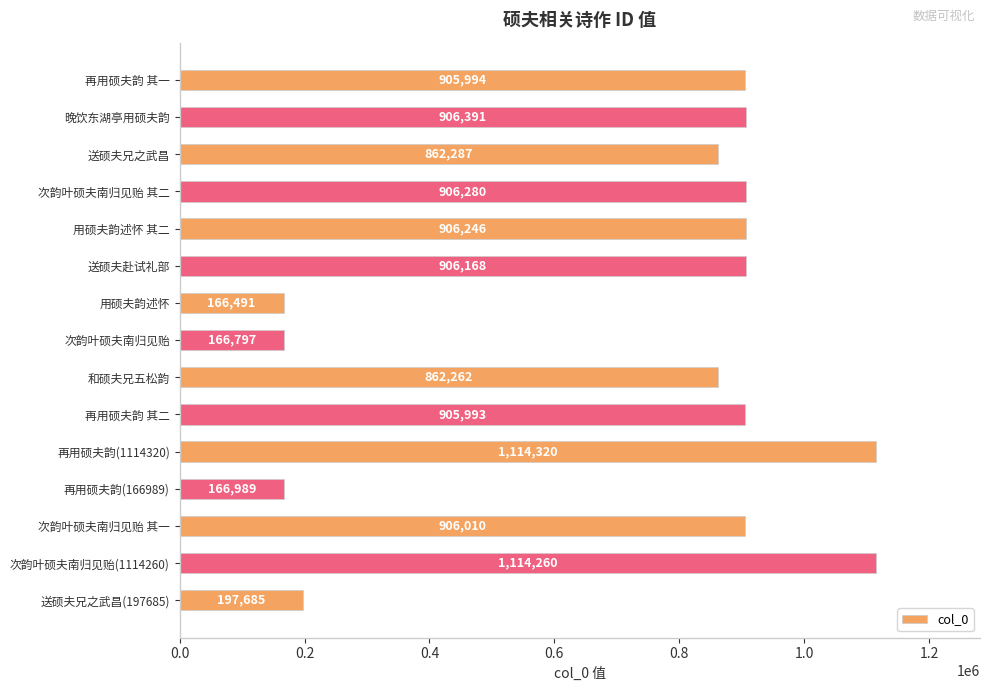

What is the value of the 11th bar from the top?

1114320